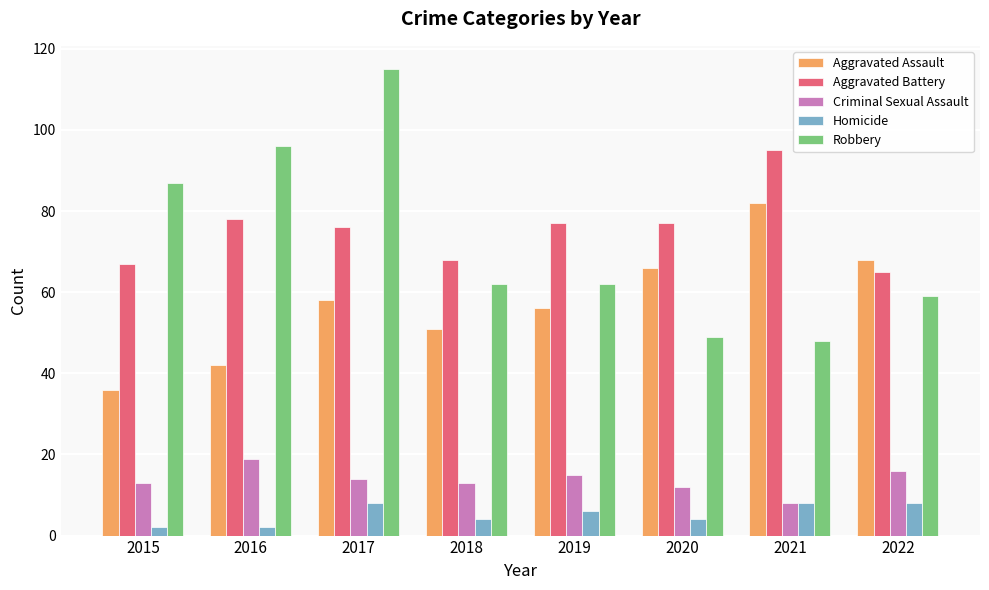

Reading left to right, transcribe all the data shown in this chart.

Aggravated Assault: 2015=36	2016=42	2017=58	2018=51	2019=56	2020=66	2021=82	2022=68
Aggravated Battery: 2015=67	2016=78	2017=76	2018=68	2019=77	2020=77	2021=95	2022=65
Criminal Sexual Assault: 2015=13	2016=19	2017=14	2018=13	2019=15	2020=12	2021=8	2022=16
Homicide: 2015=2	2016=2	2017=8	2018=4	2019=6	2020=4	2021=8	2022=8
Robbery: 2015=87	2016=96	2017=115	2018=62	2019=62	2020=49	2021=48	2022=59